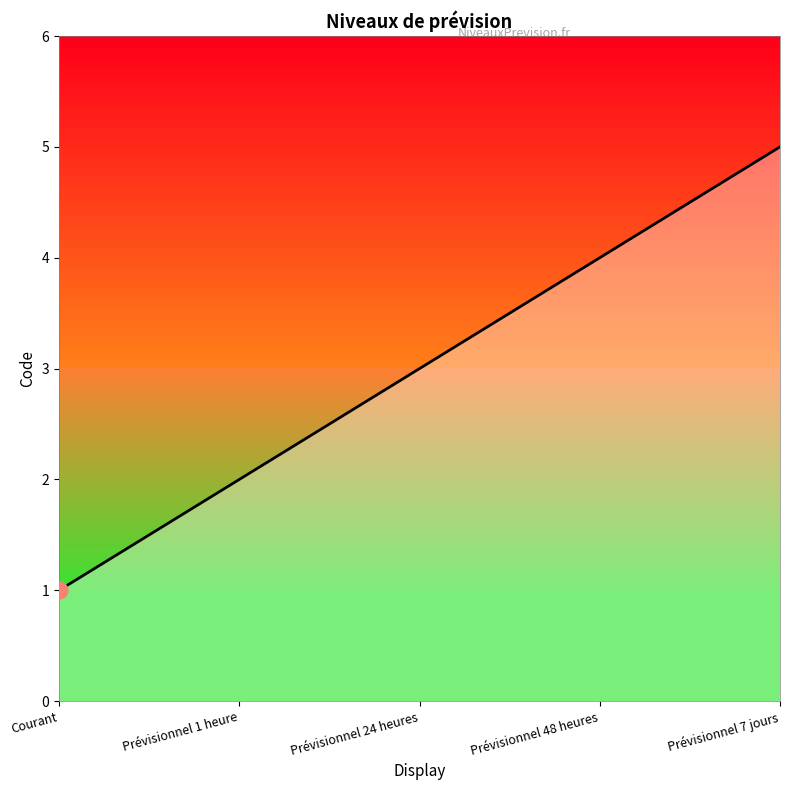

How many lines are shown in the chart?

1